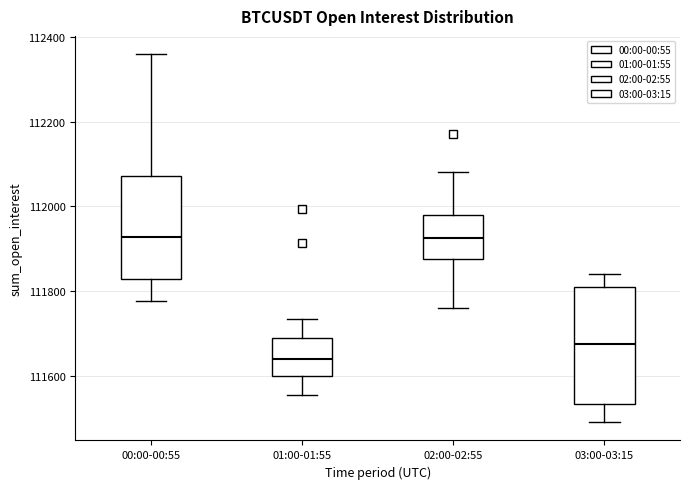

Where does the upper whisker of the box for 03:00-03:15 end on the y-axis? The values are not printed on the chart, so give them approximately, as read against the axis.

111840